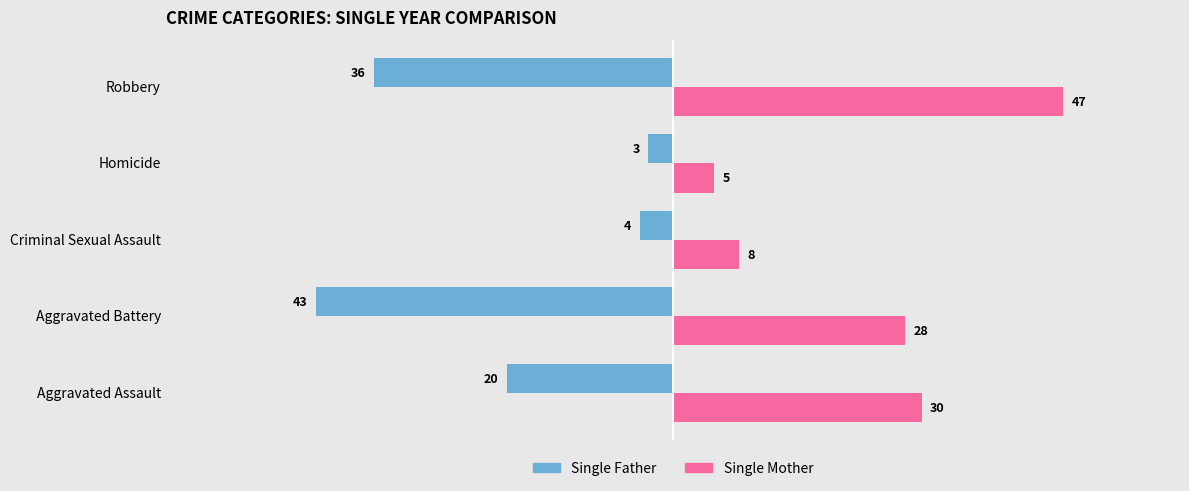

What is the difference between the maximum and minimum values in the Single Father series?

40